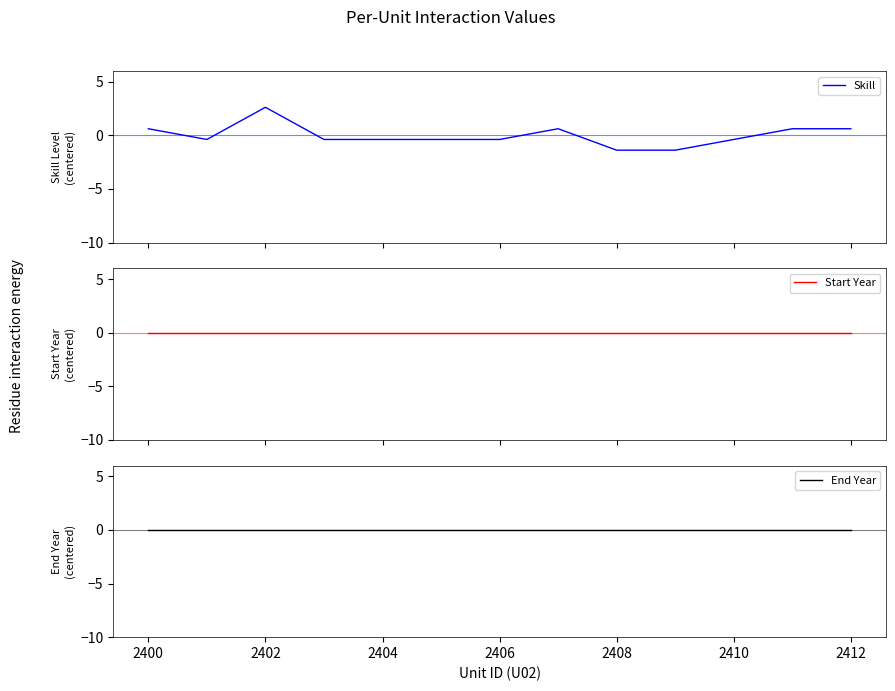

What are all the series names shown in the legend?

Skill, Start Year, End Year